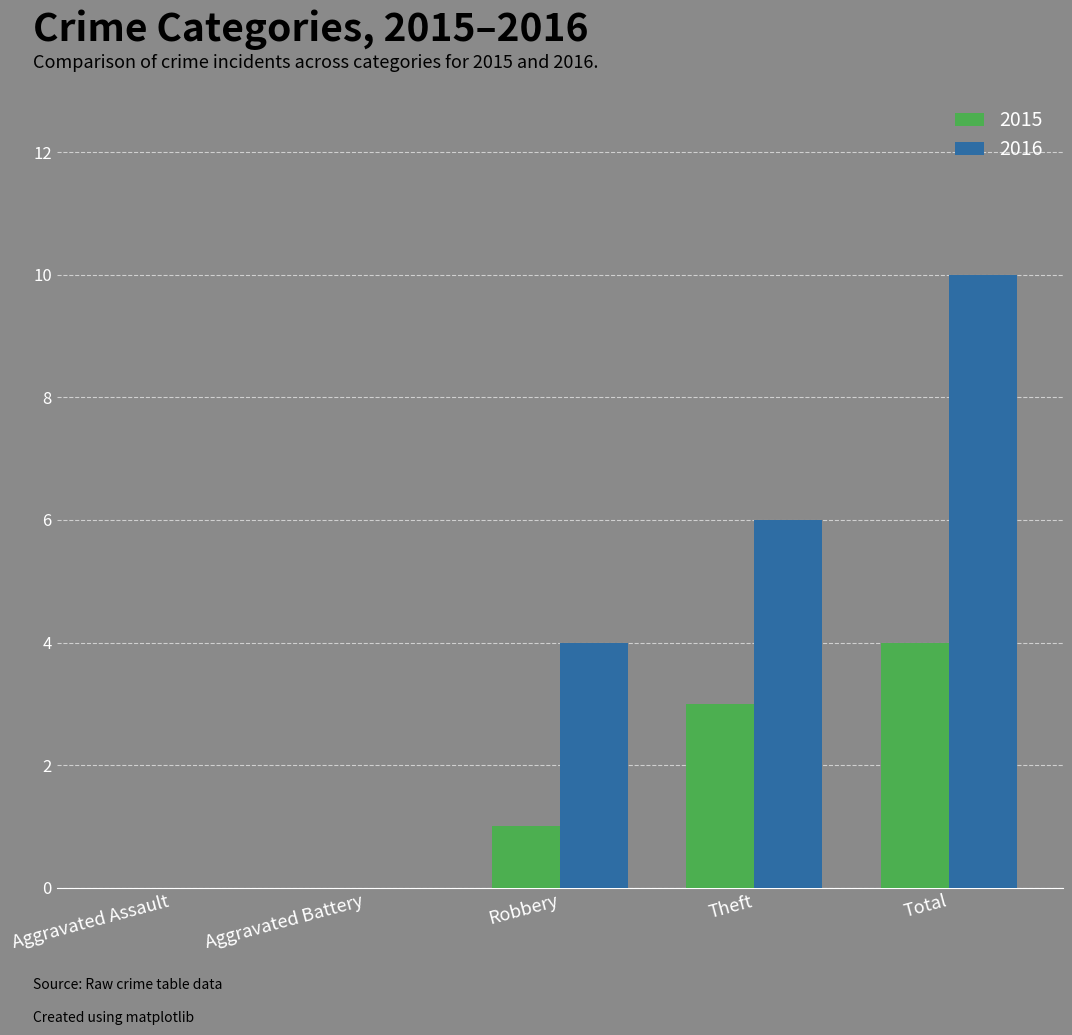

The value of 2016 at Robbery is 6. True or false?

False